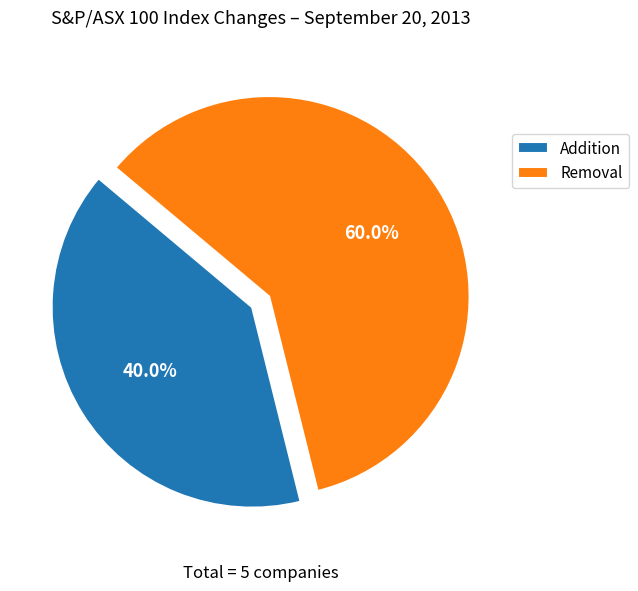

To the nearest percent, what is the difference between the largest and smallest slice percentages?

20%